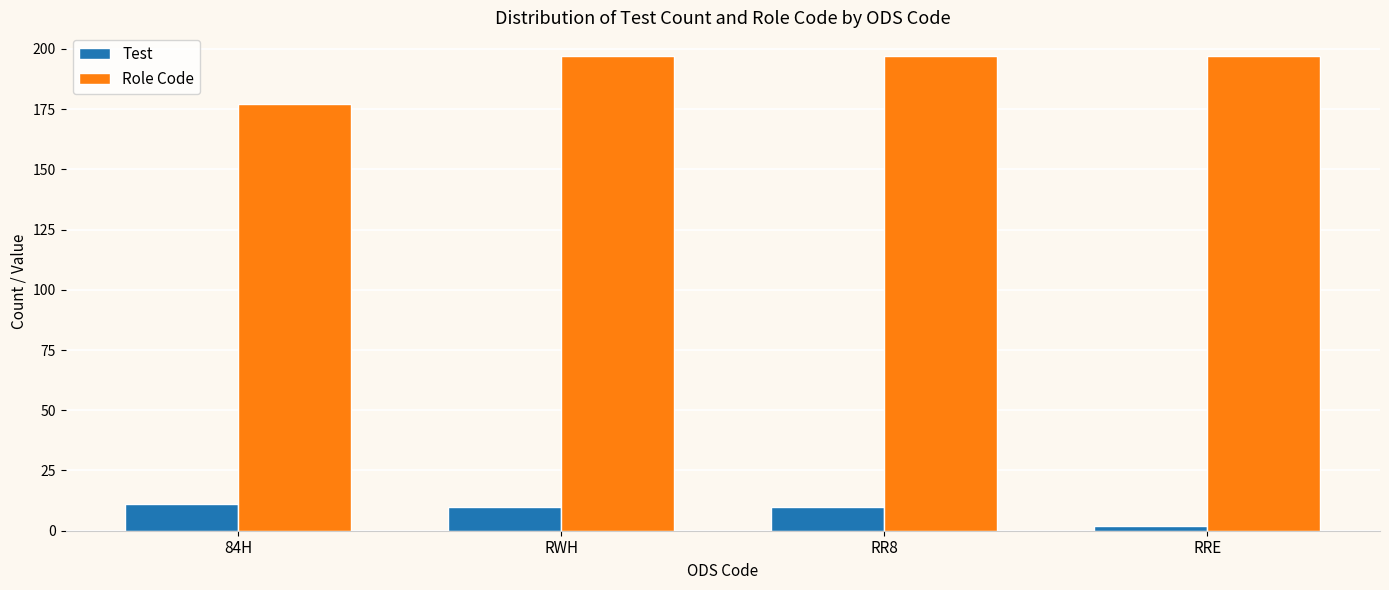

At how many categories does at least one series exceed 103?

4